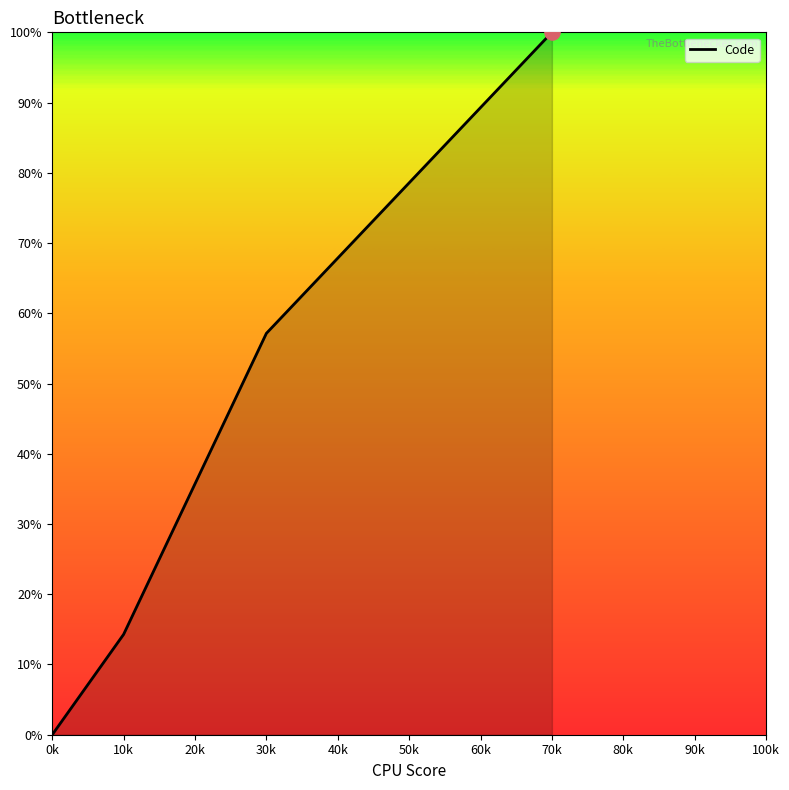

What is the change in value from 0k to 10k?

+14.3